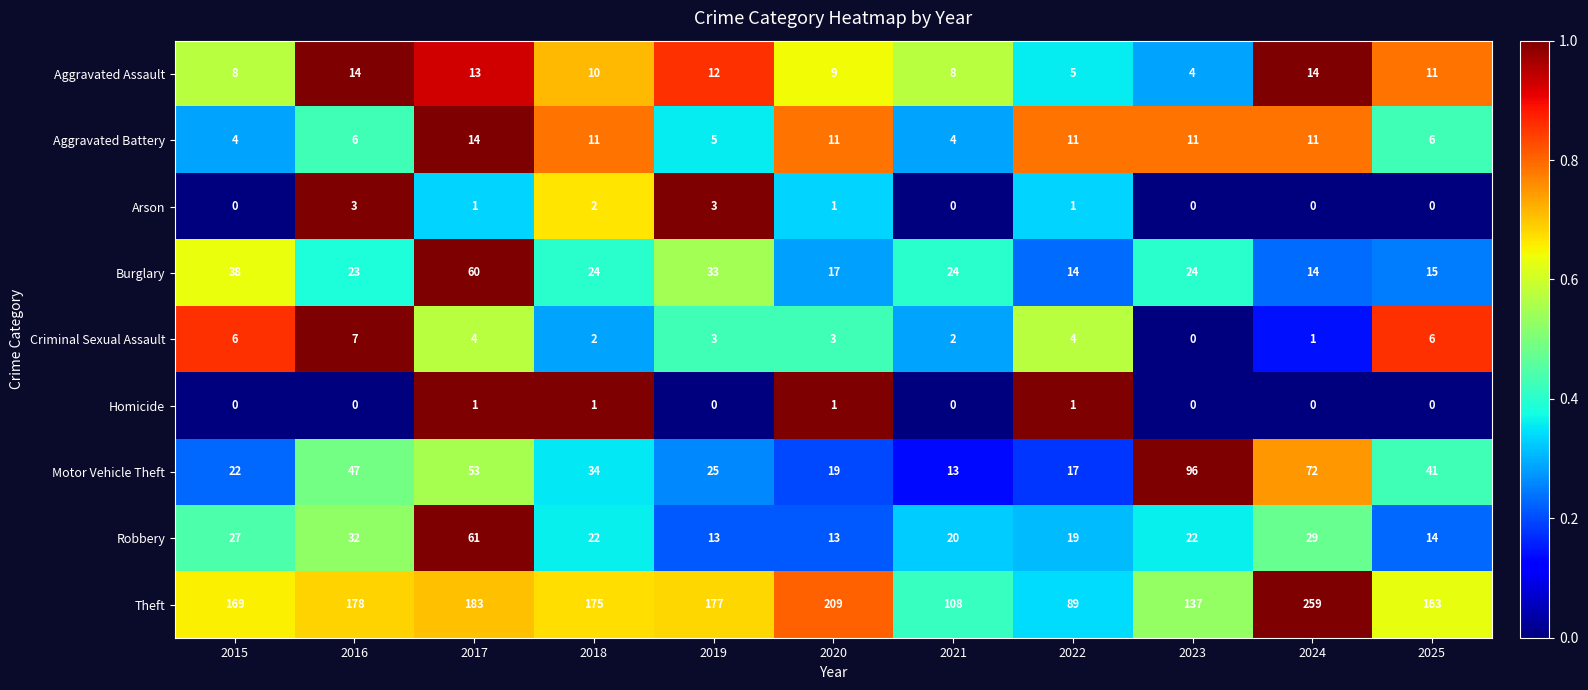

Which label corresponds to the largest value in the chart?

2024